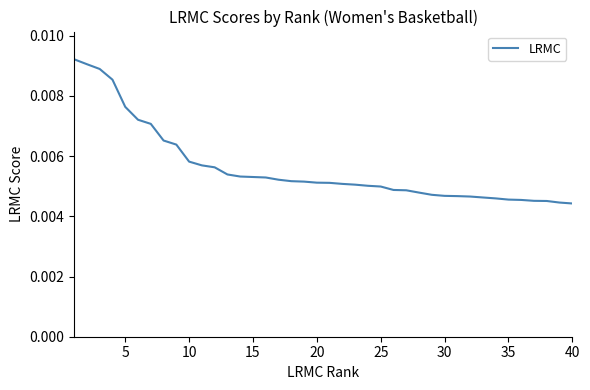

Is this an area chart (filled region under the line)?

No